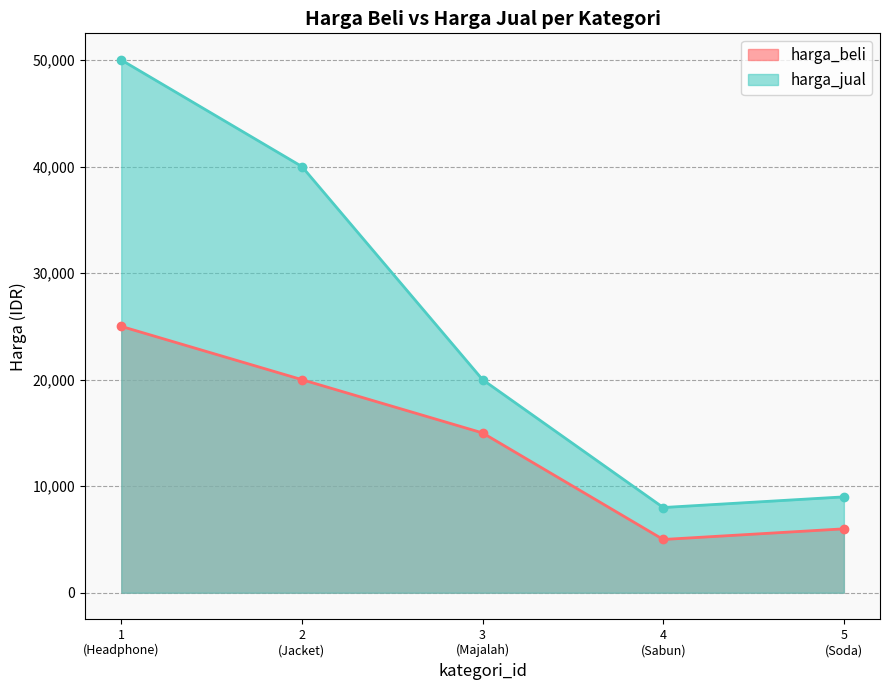

Which series has the widest spread of values?

harga_jual